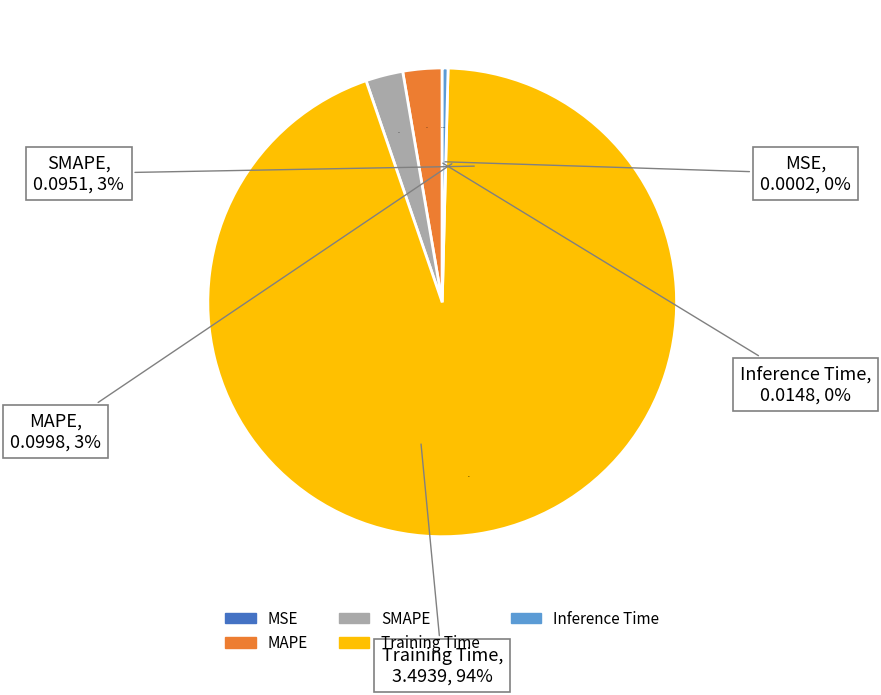

What percentage is NOT represented by MSE?

100.0%